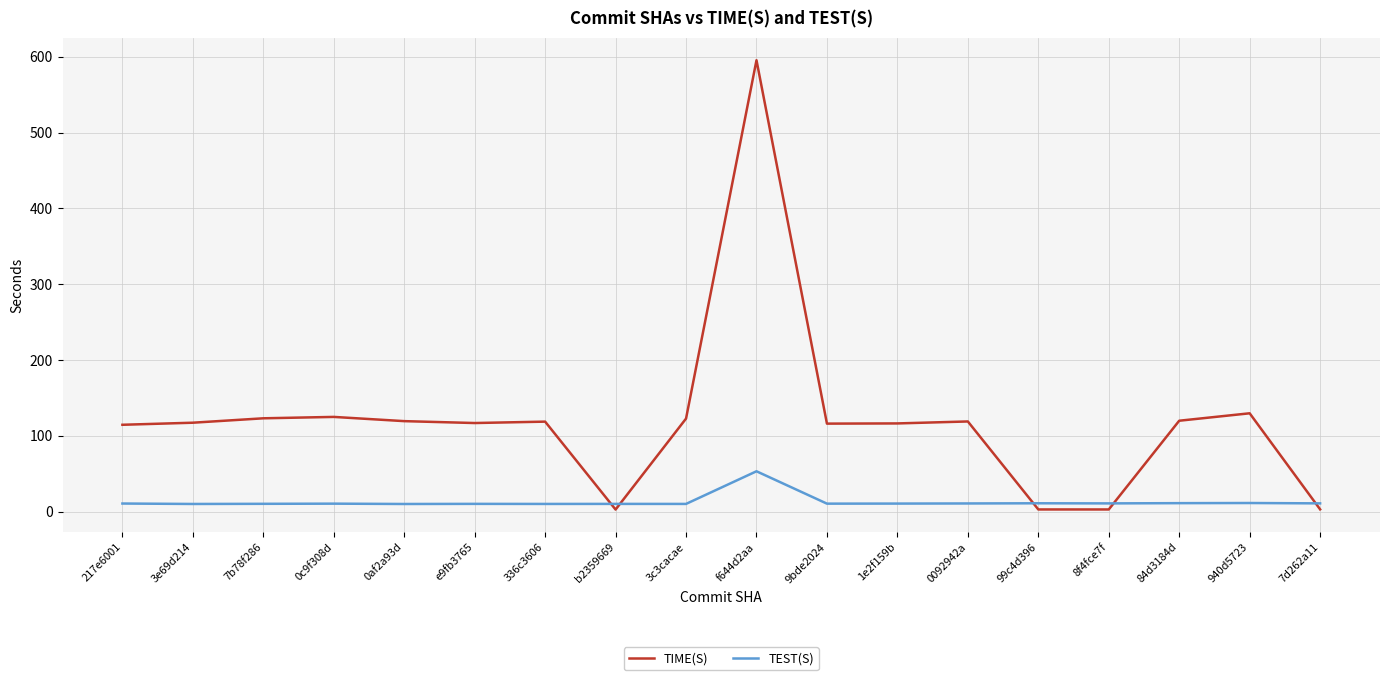

Which category has the highest value across all series?

f644d2aa